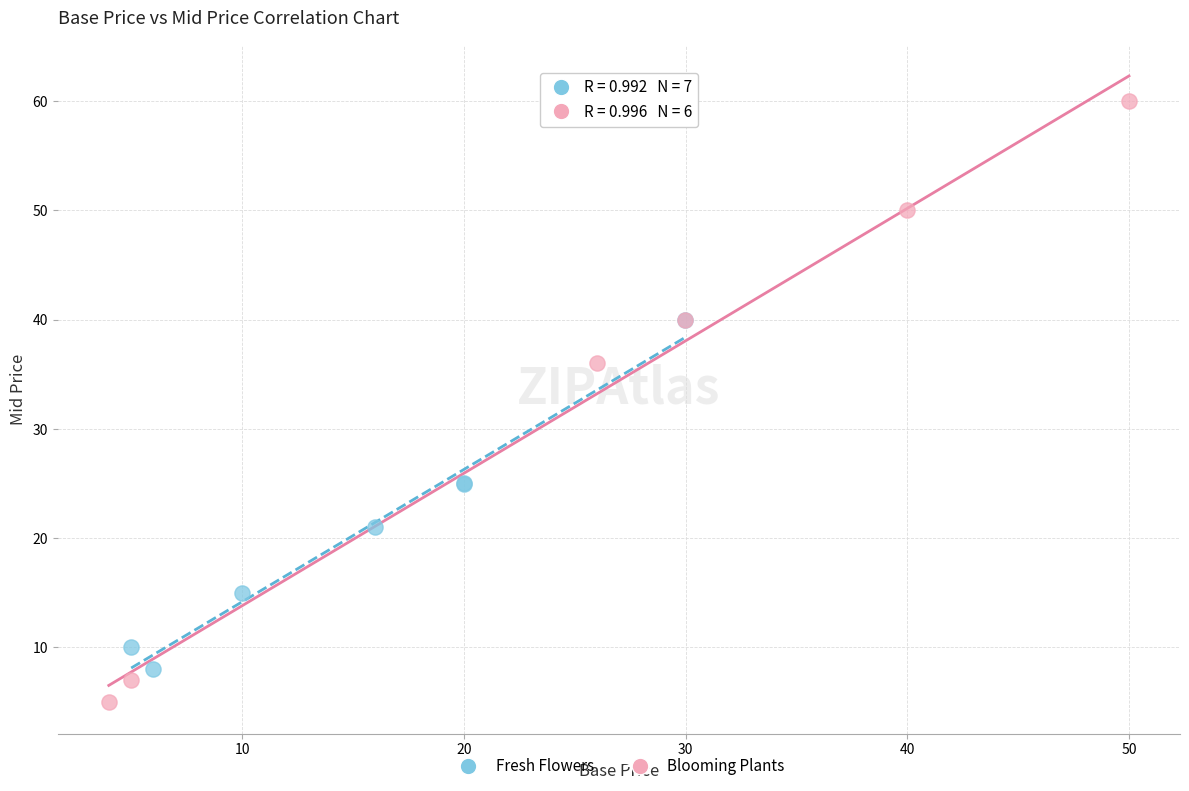

Which series reaches the minimum Y coordinate?

Blooming Plants